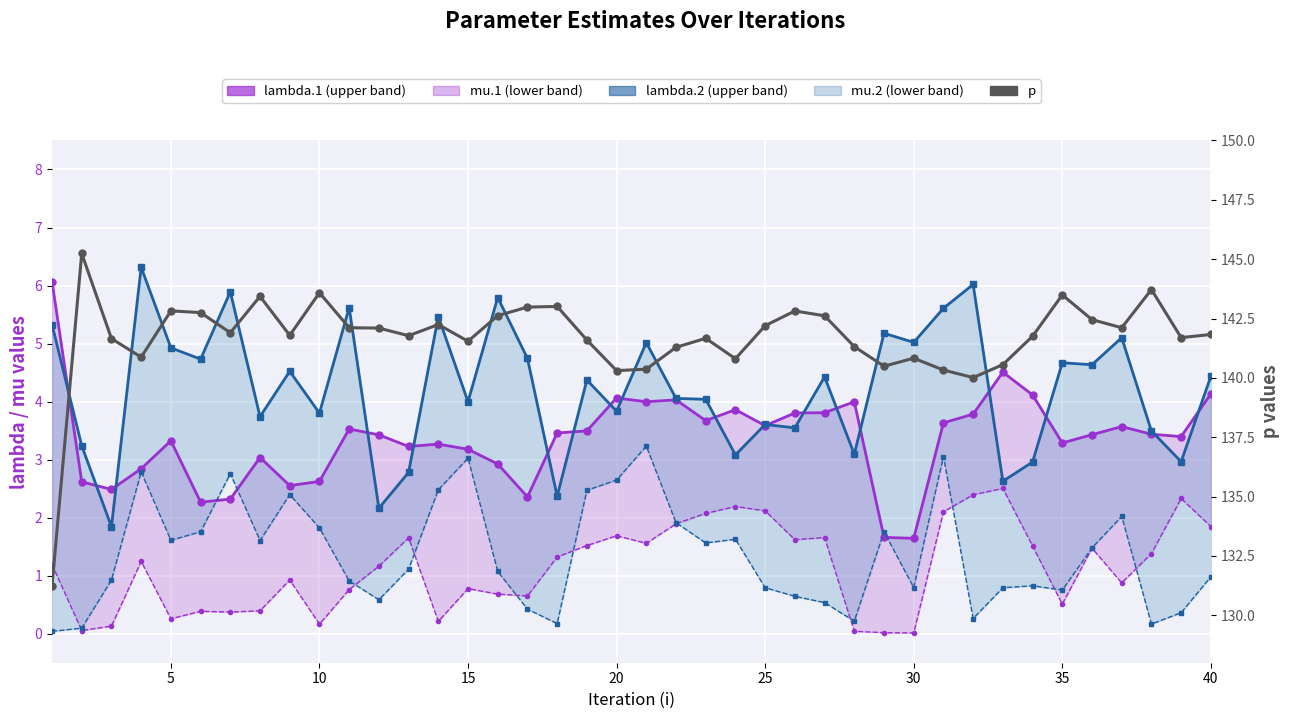

Reading right to left, extract all data points from this chart.

lambda.1: 4.1	3.4	3.4	3.6	3.4	3.3	4.1	4.5	3.8	3.6	1.6	1.7	4.0	3.8	3.8	3.6	3.9	3.7	4.0	4.0	4.1	3.5	3.5	2.4	2.9	3.2	3.3	3.2	3.4	3.5	2.6	2.6	3.0	2.3	2.3	3.3	2.8	2.5	2.6	6.1
mu.1: 1.8	2.3	1.4	0.9	1.5	0.5	1.5	2.5	2.4	2.1	0.0	0.0	0.0	1.7	1.6	2.1	2.2	2.1	1.9	1.6	1.7	1.5	1.3	0.7	0.7	0.8	0.2	1.7	1.2	0.8	0.2	0.9	0.4	0.4	0.4	0.3	1.2	0.1	0.1	1.2
lambda.2: 4.4	3.0	3.5	5.1	4.6	4.7	3.0	2.6	6.0	5.6	5.0	5.2	3.1	4.4	3.5	3.6	3.1	4.0	4.1	5.0	3.8	4.4	2.4	4.7	5.8	4.0	5.5	2.8	2.2	5.6	3.8	4.5	3.7	5.9	4.7	4.9	6.3	1.8	3.2	5.3
mu.2: 1.0	0.4	0.2	2.0	1.5	0.8	0.8	0.8	0.3	3.1	0.8	1.8	0.2	0.5	0.6	0.8	1.6	1.6	1.9	3.2	2.6	2.5	0.2	0.4	1.1	3.0	2.5	1.1	0.6	0.9	1.8	2.4	1.6	2.8	1.8	1.6	2.8	0.9	0.1	0.0
p: 141.8	141.7	143.7	142.1	142.5	143.5	141.8	140.6	140.0	140.3	140.8	140.5	141.3	142.6	142.8	142.2	140.8	141.7	141.3	140.4	140.3	141.6	143.0	143.0	142.6	141.5	142.2	141.8	142.1	142.1	143.6	141.8	143.4	141.9	142.7	142.8	140.9	141.7	145.2	131.2